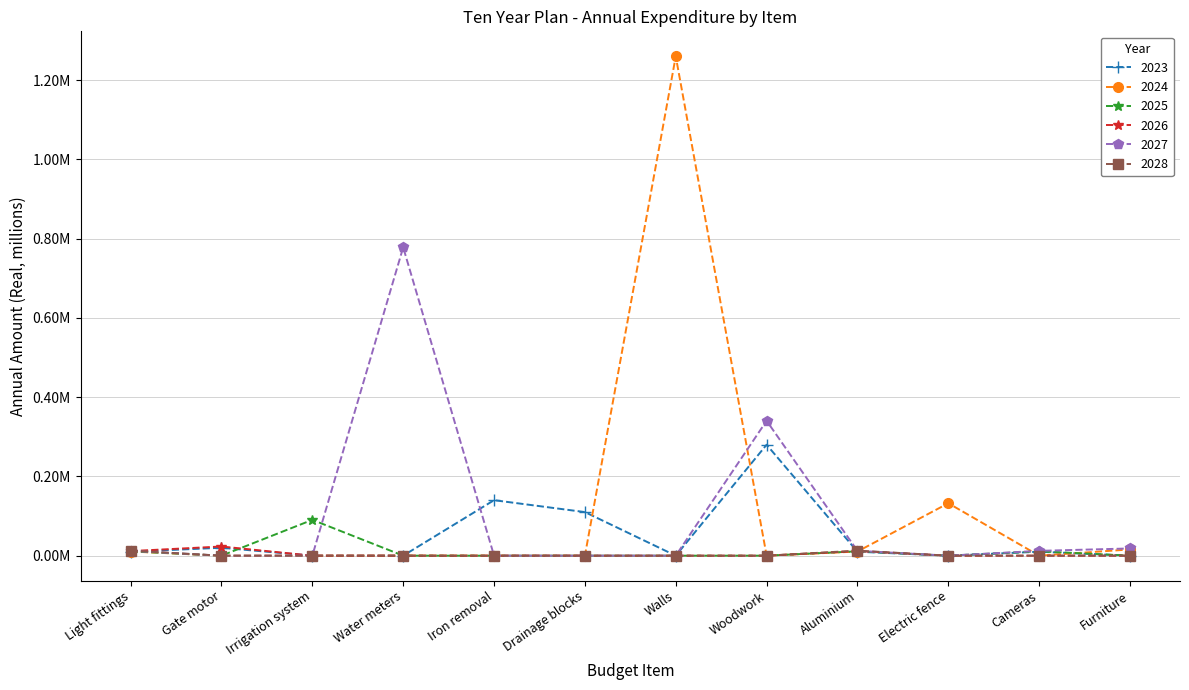

What are all the series names shown in the legend?

2023, 2024, 2025, 2026, 2027, 2028